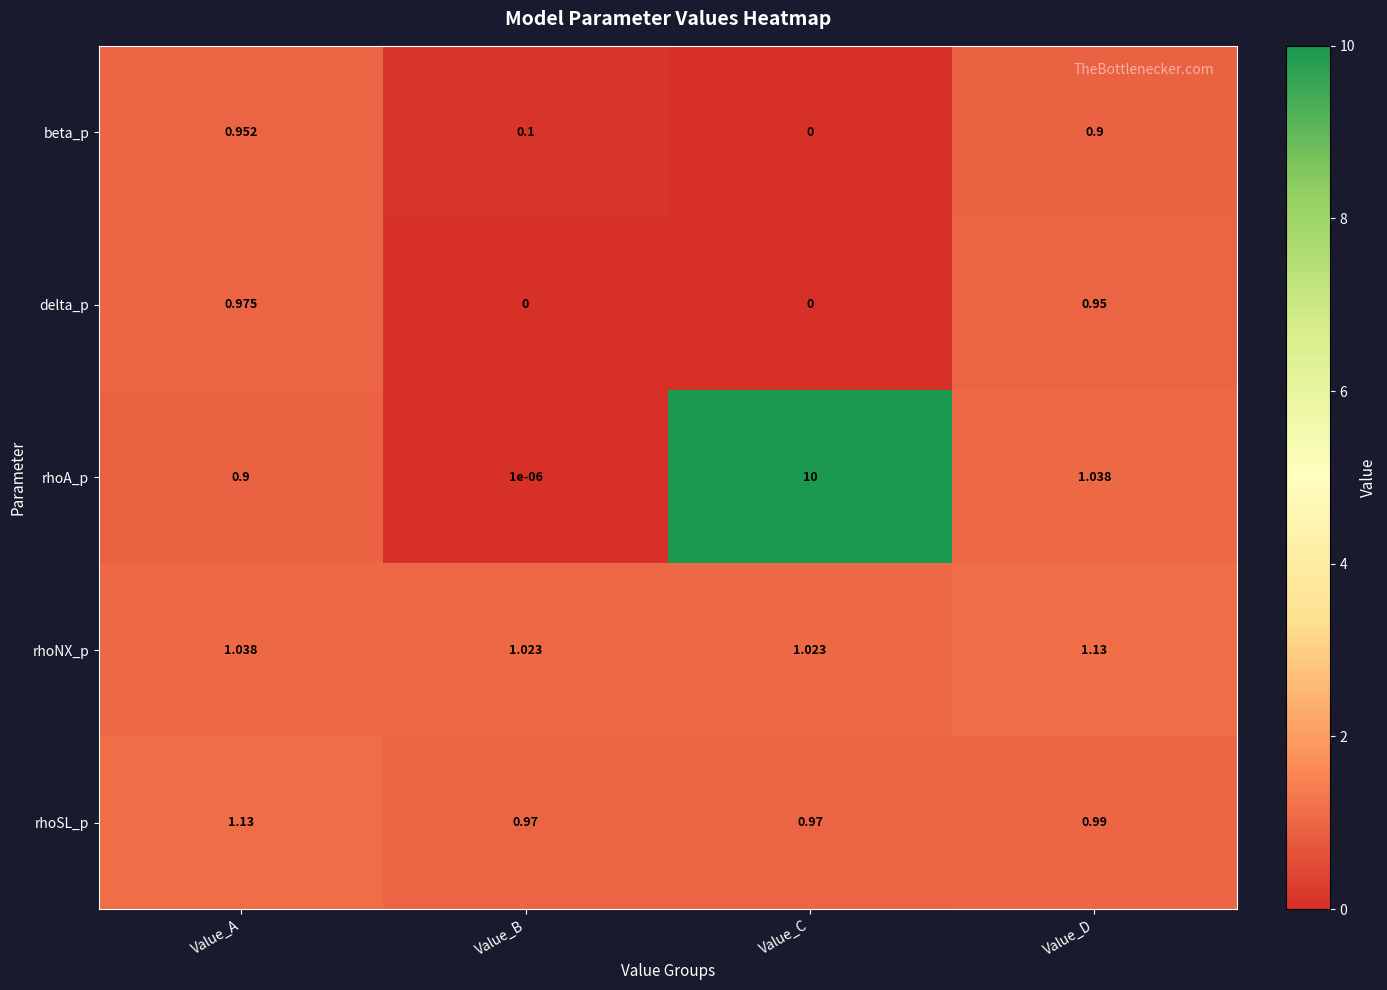

How many series are shown in this chart?

5